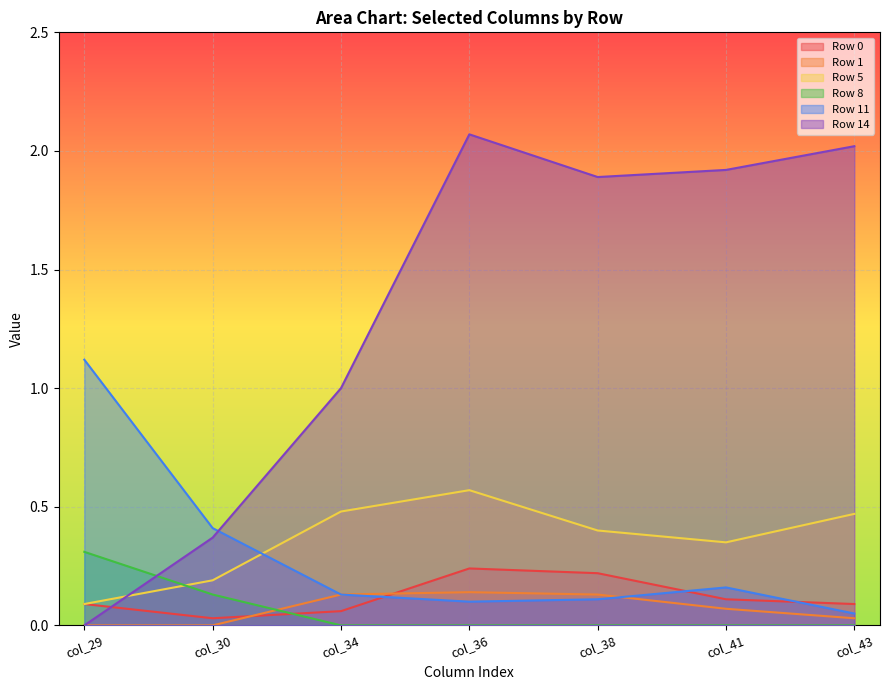

At which label does Row 0 reach its minimum?

col_30